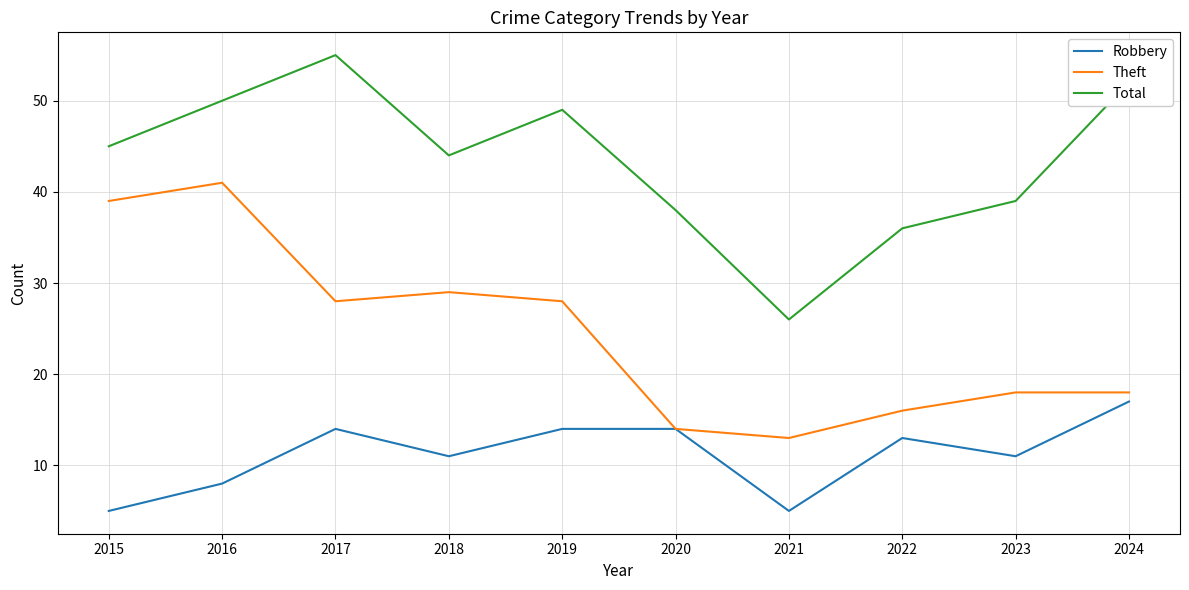

Reading left to right, what are all the values shown in this chart?

Robbery: 2015=5	2016=8	2017=14	2018=11	2019=14	2020=14	2021=5	2022=13	2023=11	2024=17
Theft: 2015=39	2016=41	2017=28	2018=29	2019=28	2020=14	2021=13	2022=16	2023=18	2024=18
Total: 2015=45	2016=50	2017=55	2018=44	2019=49	2020=38	2021=26	2022=36	2023=39	2024=52